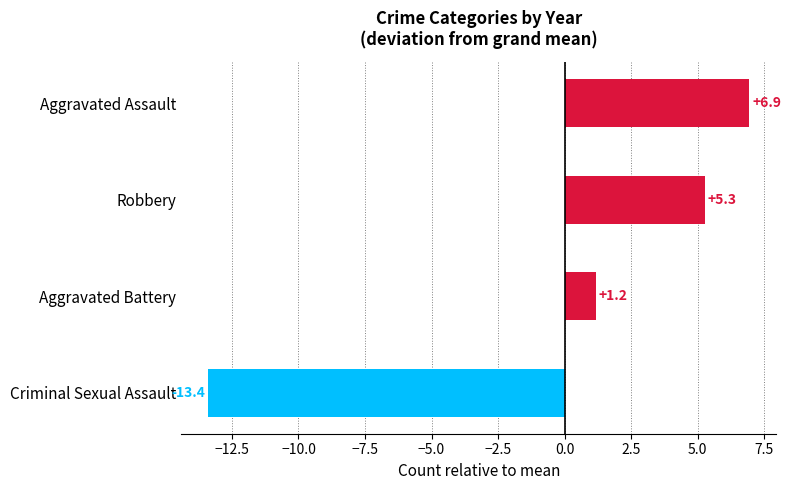

How many bars are there in total?

4